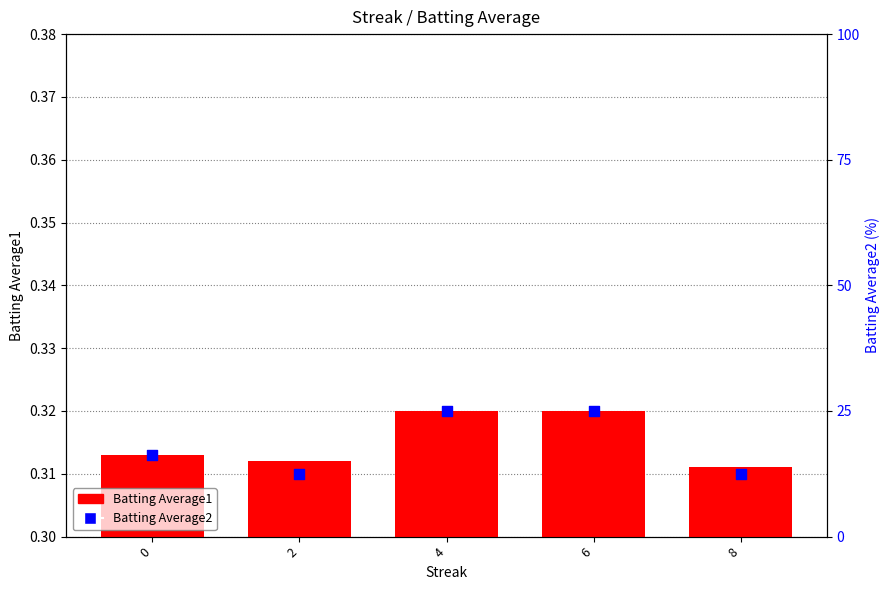

Is the value of Batting Average1 at 8 greater than the value of Batting Average2 at 4?

No